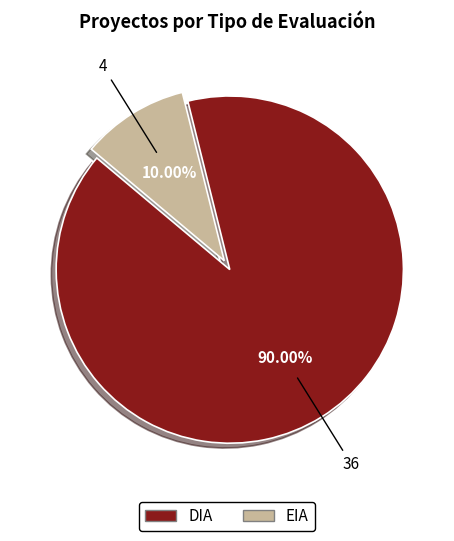

Does any single category account for the majority?

Yes